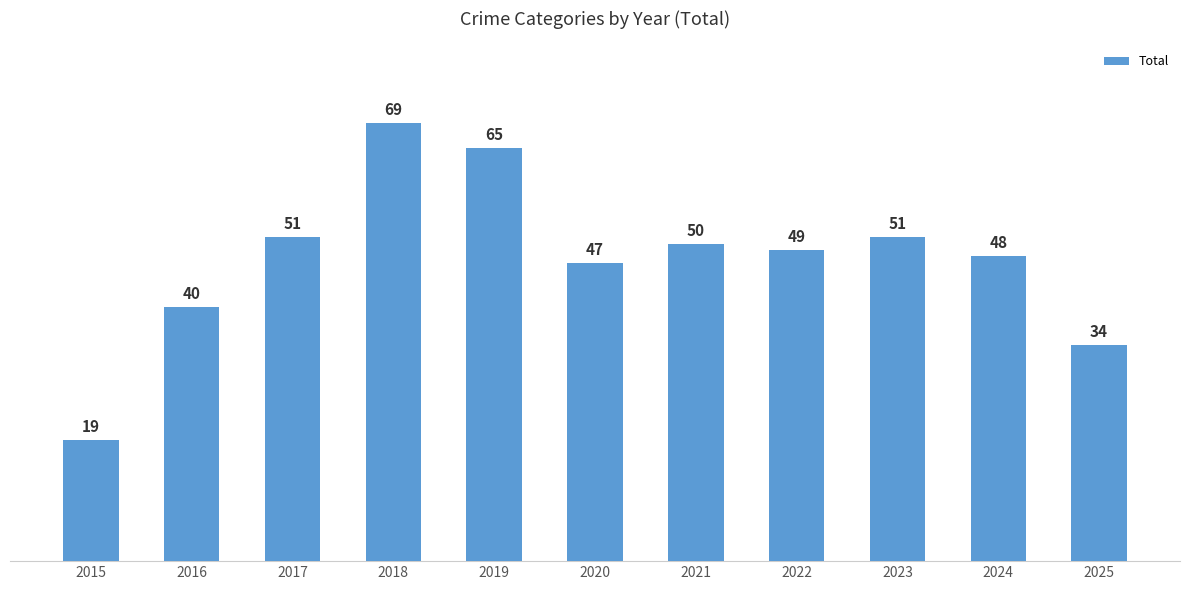

Does the chart contain stacked bars?

No